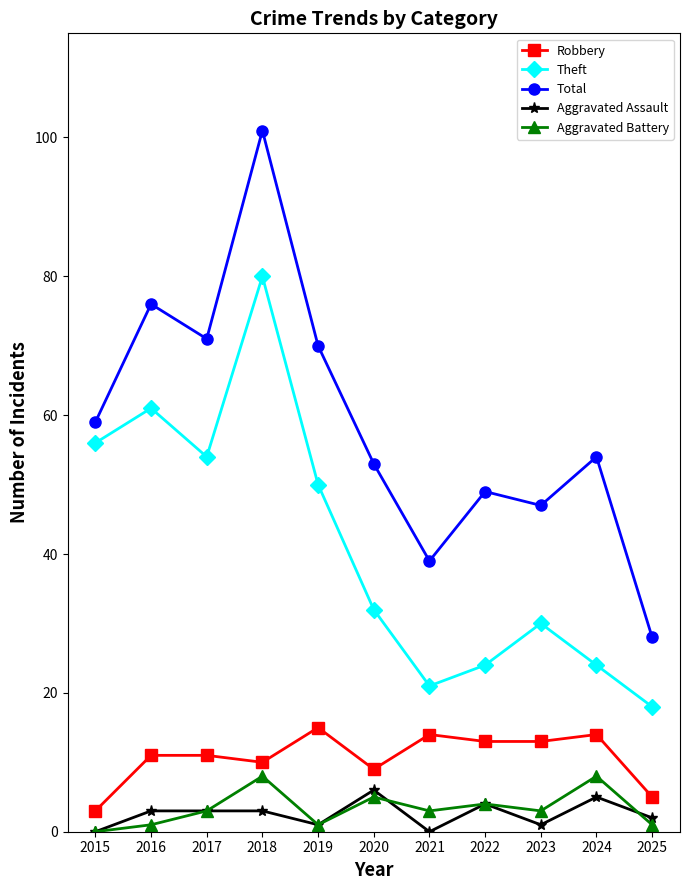

Does the chart display data point markers on the line(s)?

Yes